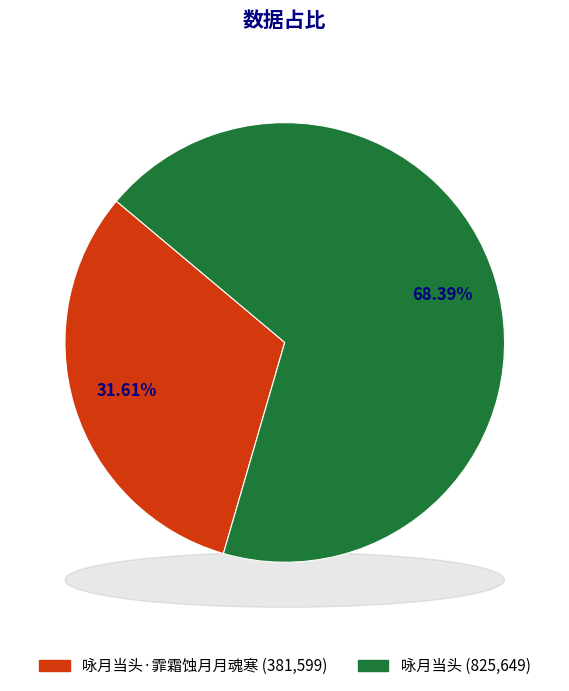

Which slice is the smallest?

咏月当头·霏霜蚀月月魂寒